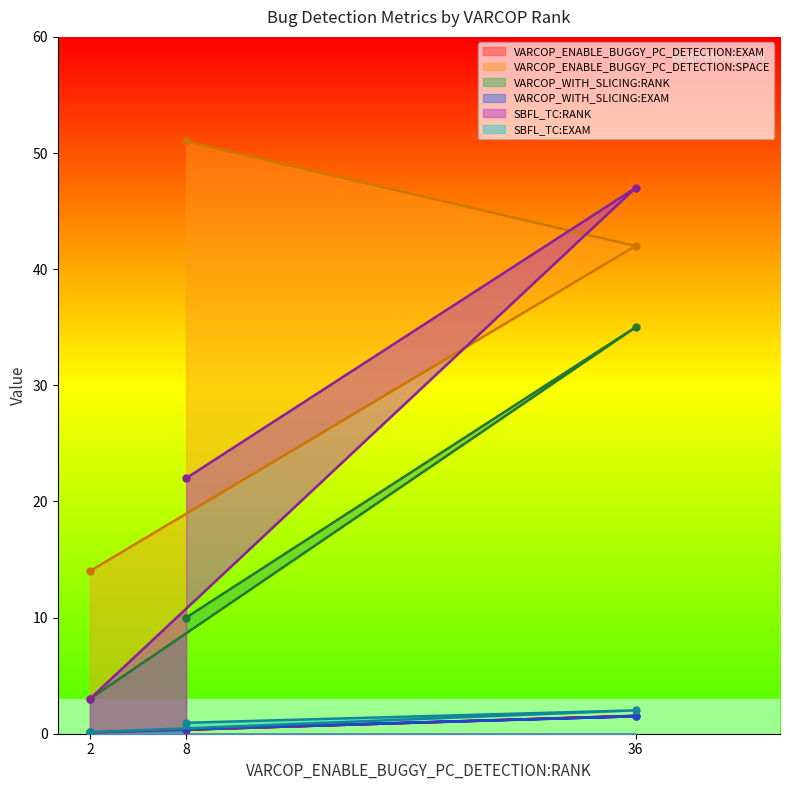

Is the value of VARCOP_WITH_SLICING:EXAM at 36 greater than the value of VARCOP_WITH_SLICING:RANK at 8?

No